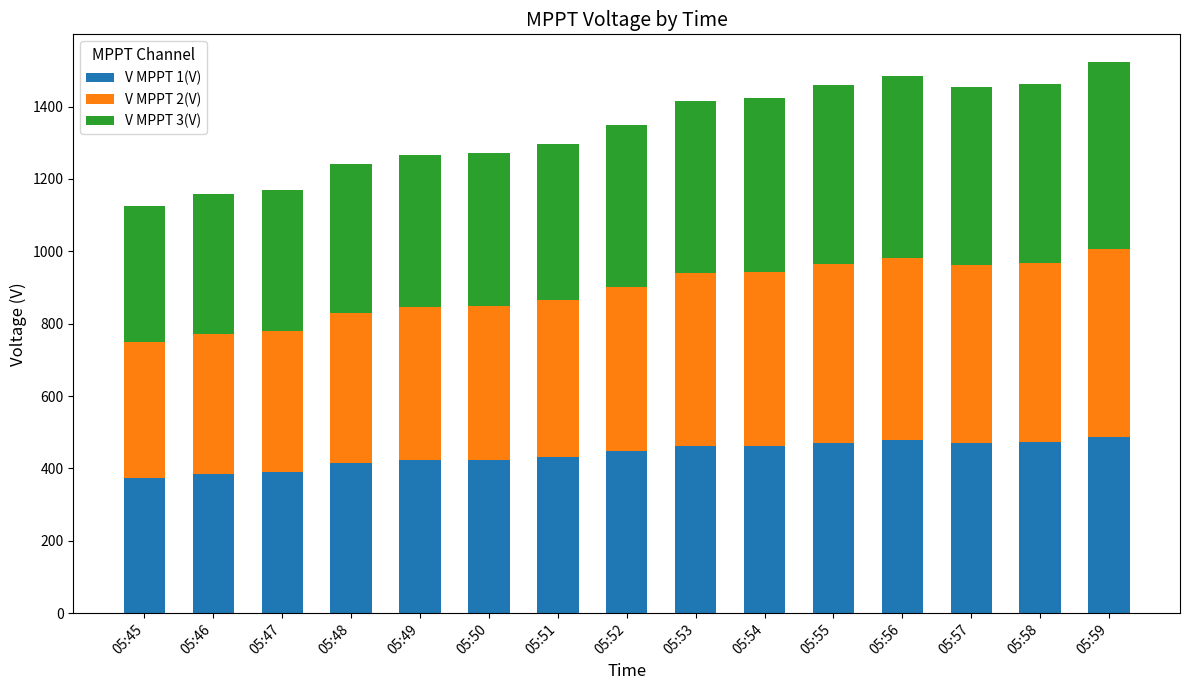

What is the sum of the V MPPT 1(V) values at 05:46 and 05:48?

799.3